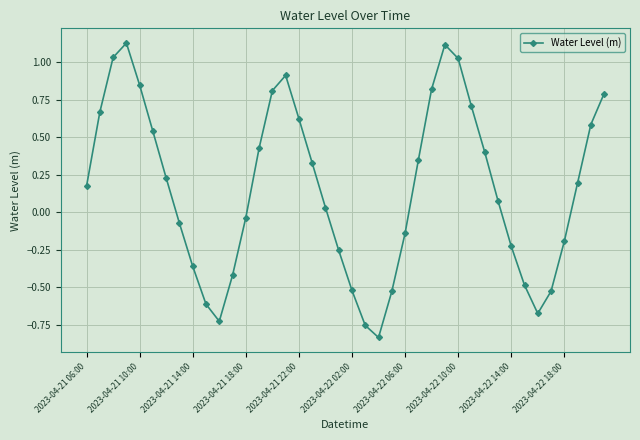

How many points are lower than both their immediate neighbors (excluding endpoints)?

3